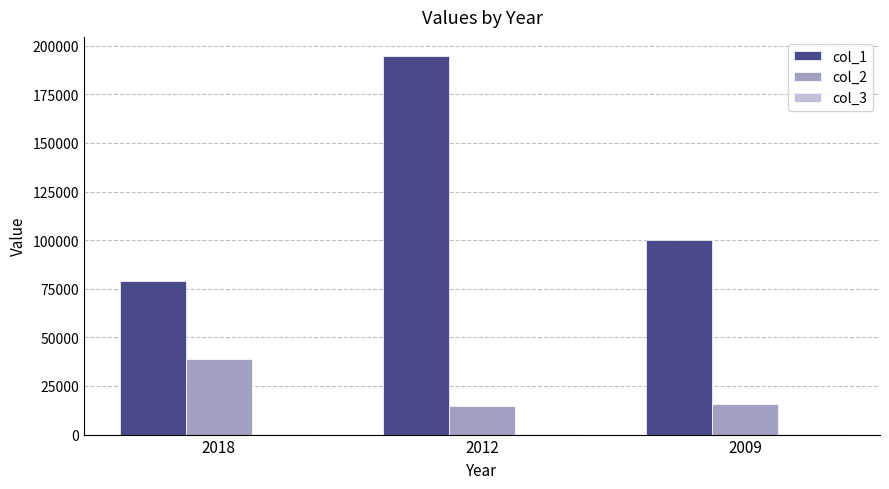

What is the maximum value shown in the chart?

194791